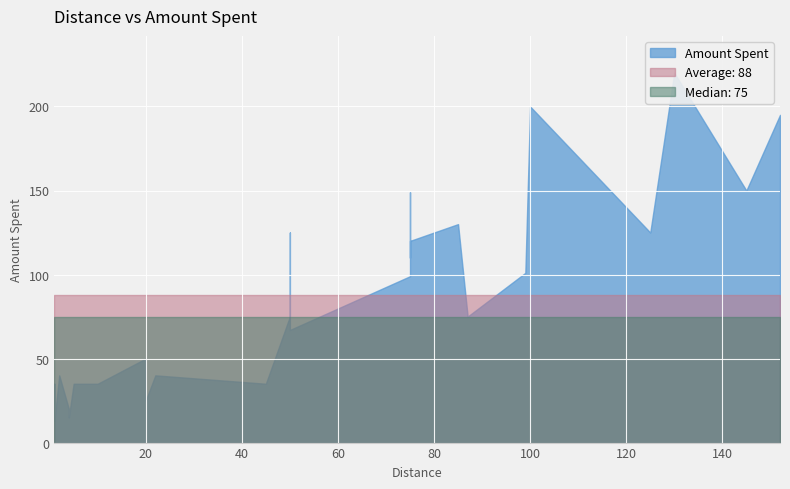

Where is the first local minimum?

1